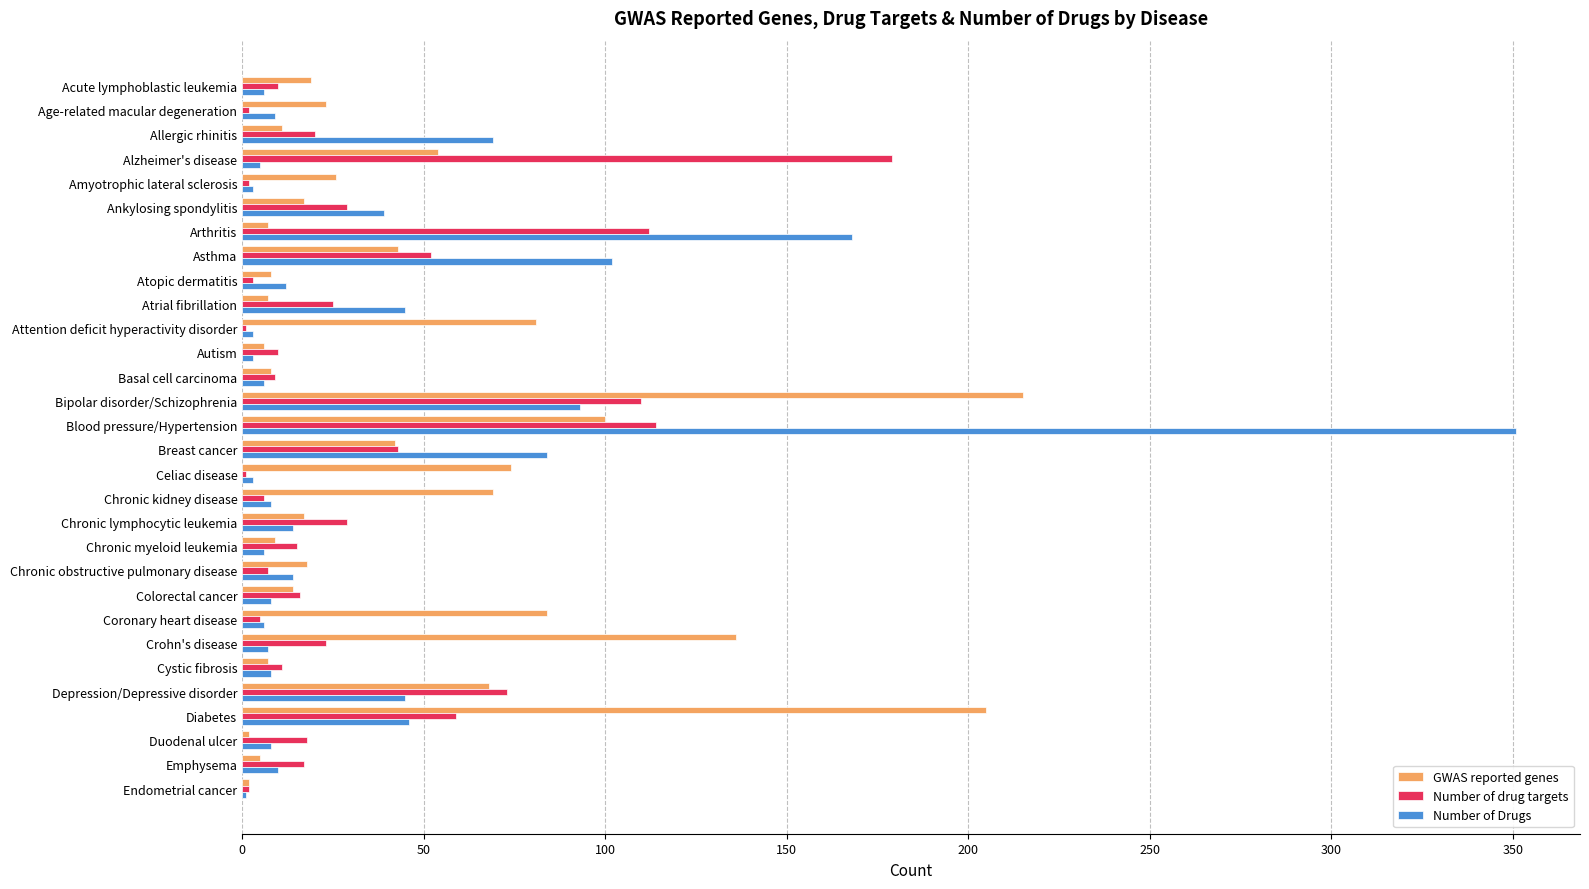

True or false: Number of drug targets has a value of 15 at Chronic myeloid leukemia.

True